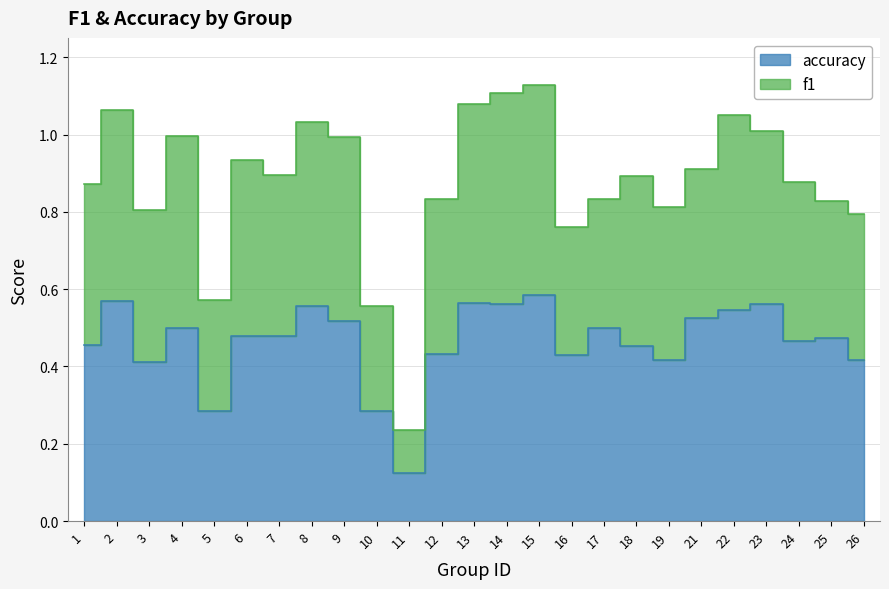

List the labels in order of value, largest first.

15, 2, 13, 23, 14, 8, 22, 21, 9, 4, 17, 7, 6, 25, 24, 1, 18, 12, 16, 19, 26, 3, 5, 10, 11